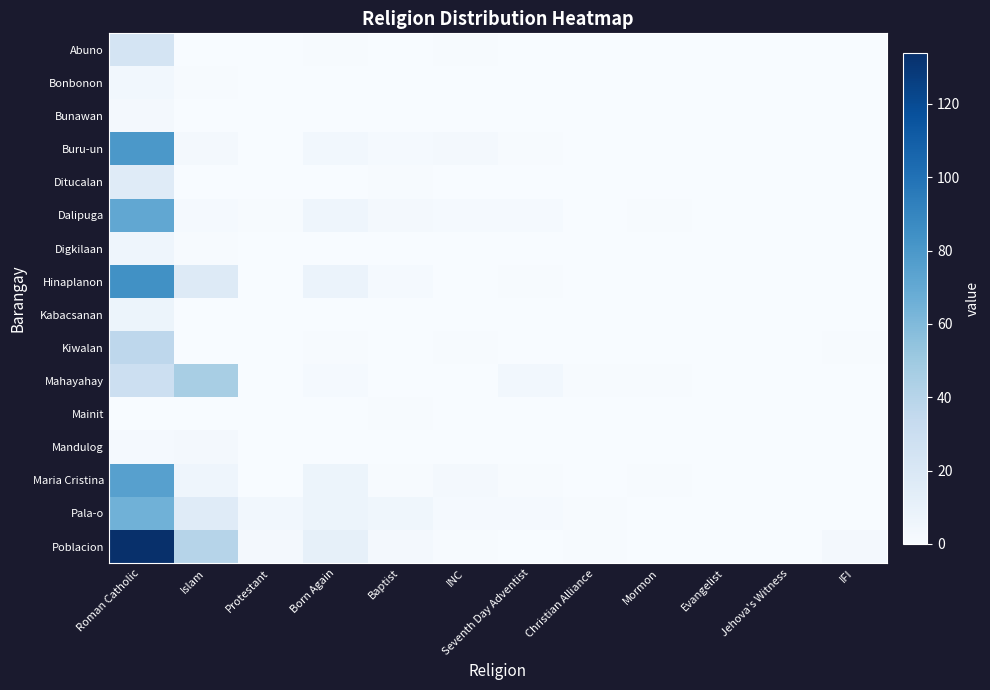

Rank the series by their maximum value, from lowest to highest.

Mainit, Bunawan, Mandulog, Bonbonon, Digkilaan, Kabacsanan, Ditucalan, Abuno, Kiwalan, Mahayahay, Pala-o, Dalipuga, Maria Cristina, Buru-un, Hinaplanon, Poblacion